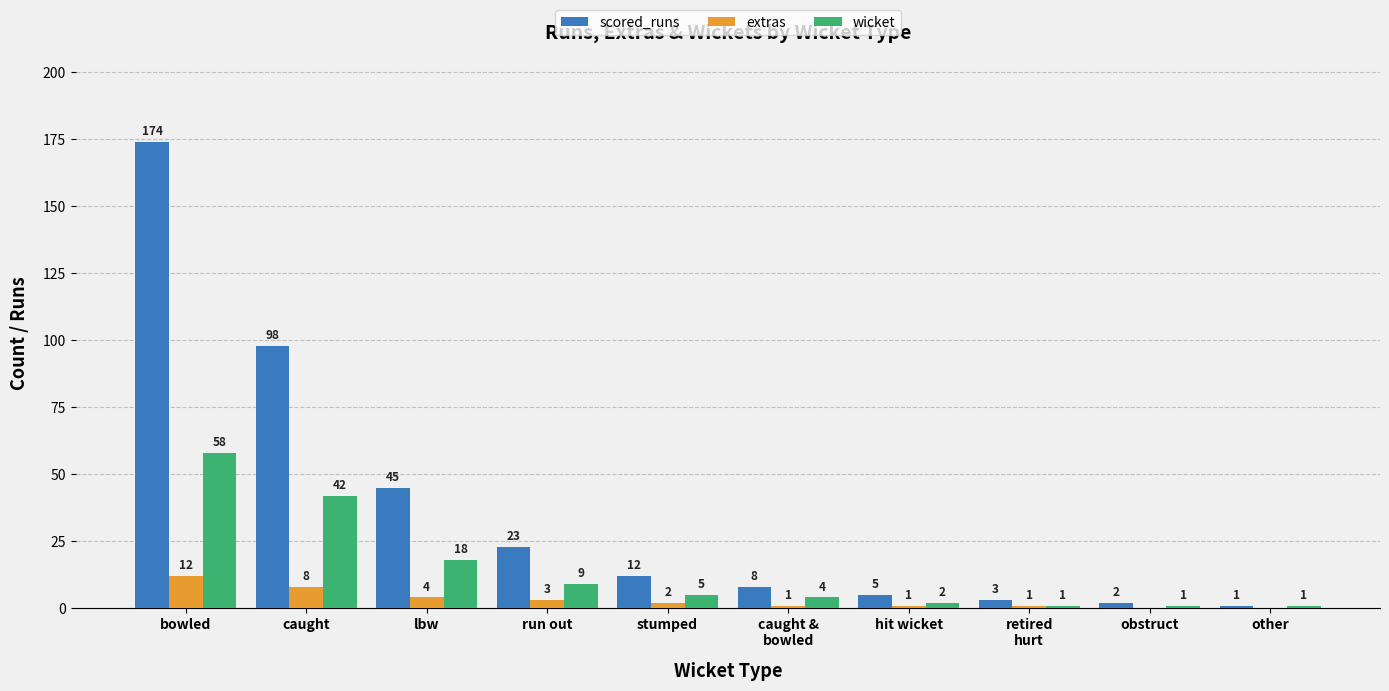

What is the total value across all series at caught?

148